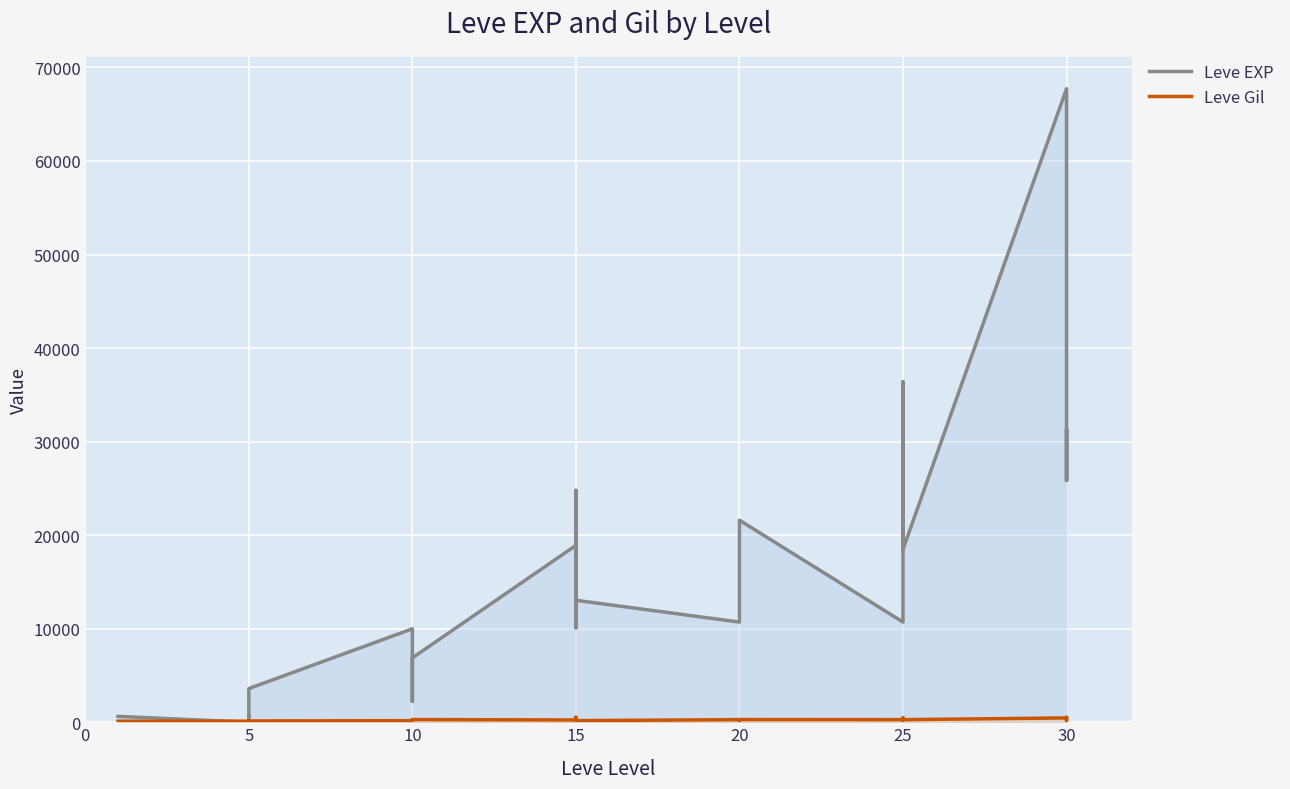

What is the difference between the maximum and minimum values in the Leve EXP series?

67729